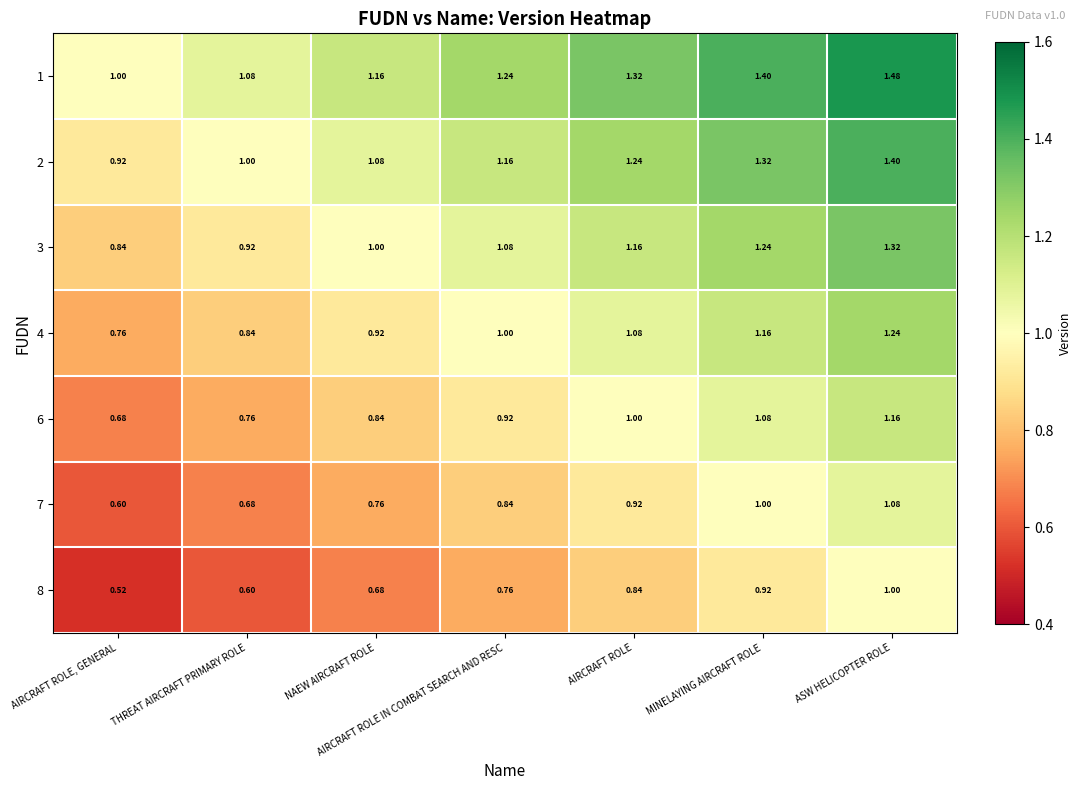

At which label does 7 reach its peak?

ASW HELICOPTER ROLE